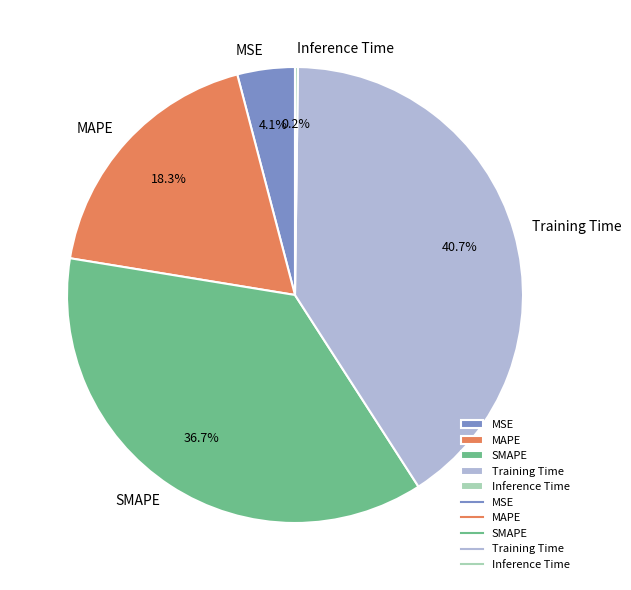

Combined, do MSE and MAPE account for over 50%?

No